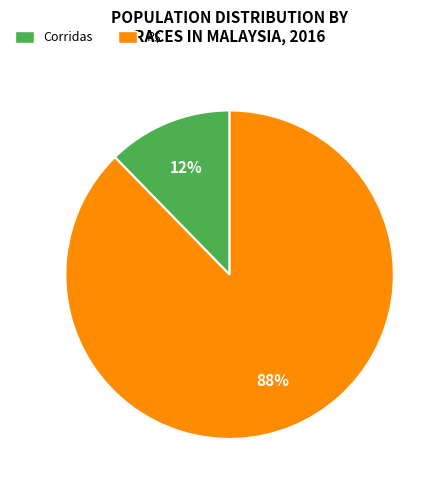

Rank the categories by value from highest to lowest.

R$, Corridas